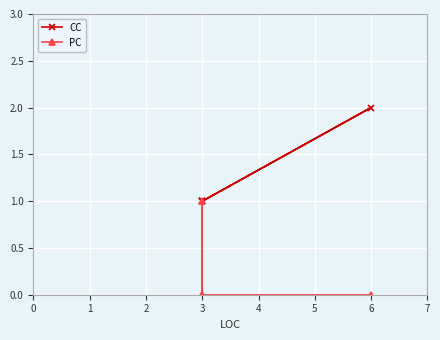

Which has a higher value, 3 or 3?

3